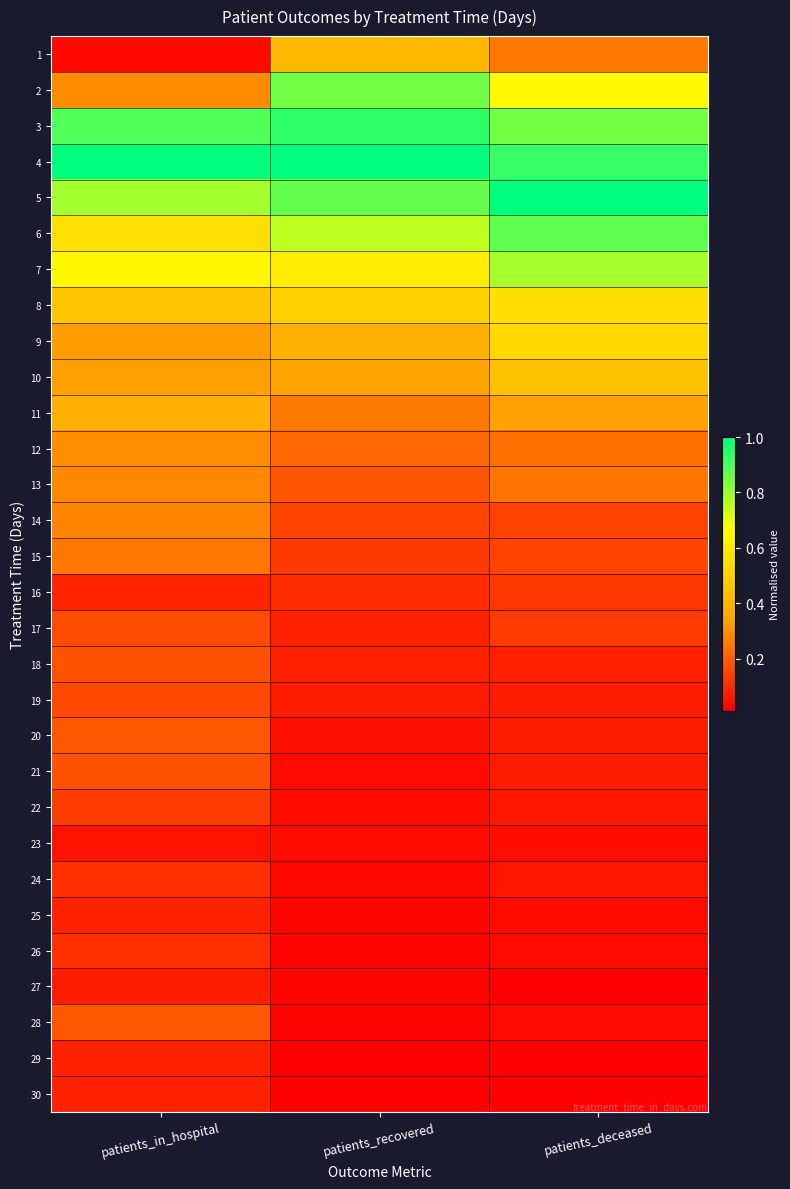

How many categories are shown in the chart?

3